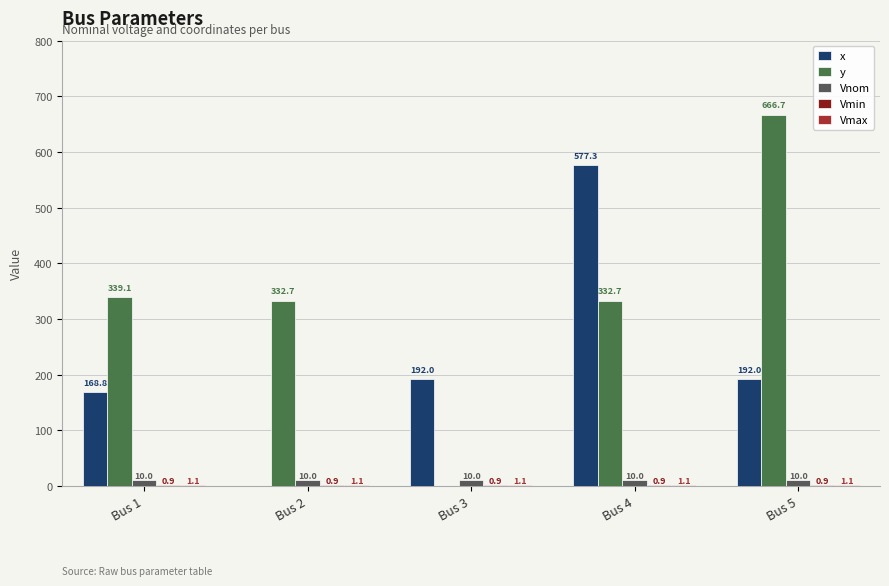

At how many categories does at least one series exceed 470?

2